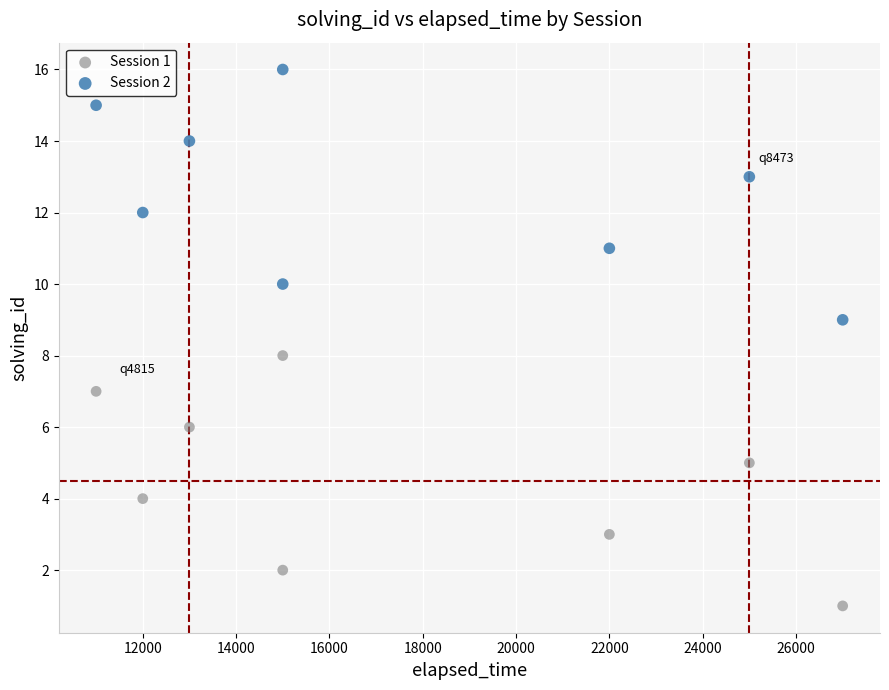

Which series reaches the minimum Y coordinate?

Session 1